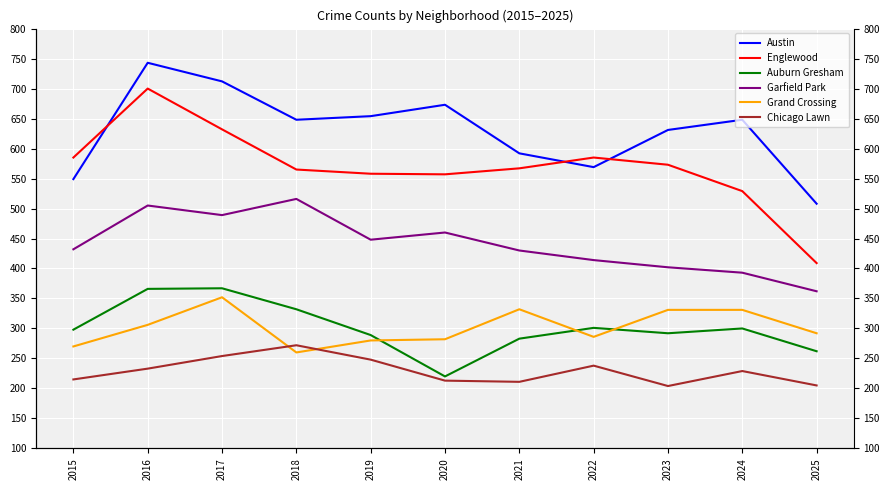

What value does the Chicago Lawn series have at 2020, to the nearest 5?

215